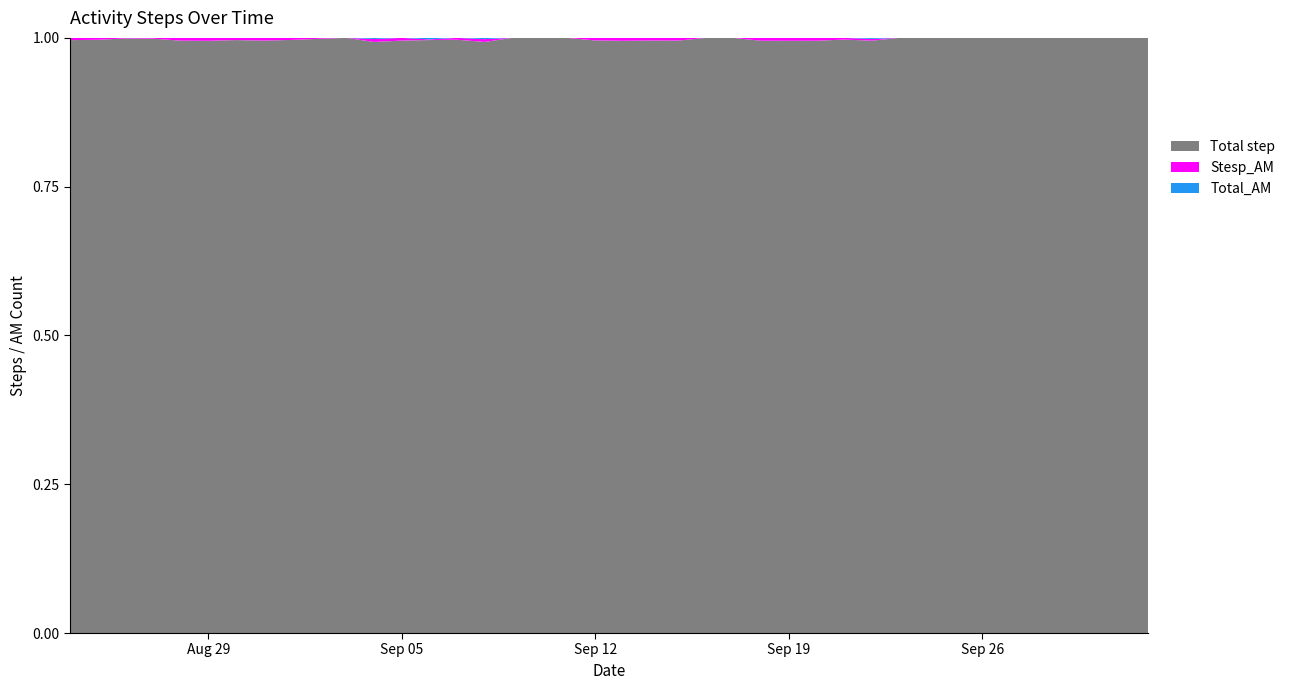

Reading left to right, transcribe all the data shown in this chart.

Stesp_AM: 29	27	4	7	43	77	38	57	37	14	0	52	63	7	27	57	0	0	0	39	36	54	32	0	0	30	47	46	34	52	0	0	0	0	0	0	0	0	0	0
Total_AM: 29	27	4	7	43	77	38	57	37	14	0	72	63	23	27	82	0	0	0	39	36	54	32	0	0	30	47	46	34	83	0	0	0	0	0	0	0	0	0	0
Total step: 7691	8544	4385	5455	9333	15672	10361	12478	10724	8989	0	10583	13761	6333	8689	12060	0	0	0	9065	7376	12067	7071	0	0	6284	9683	9562	11884	17673	0	0	0	0	0	0	0	0	0	0